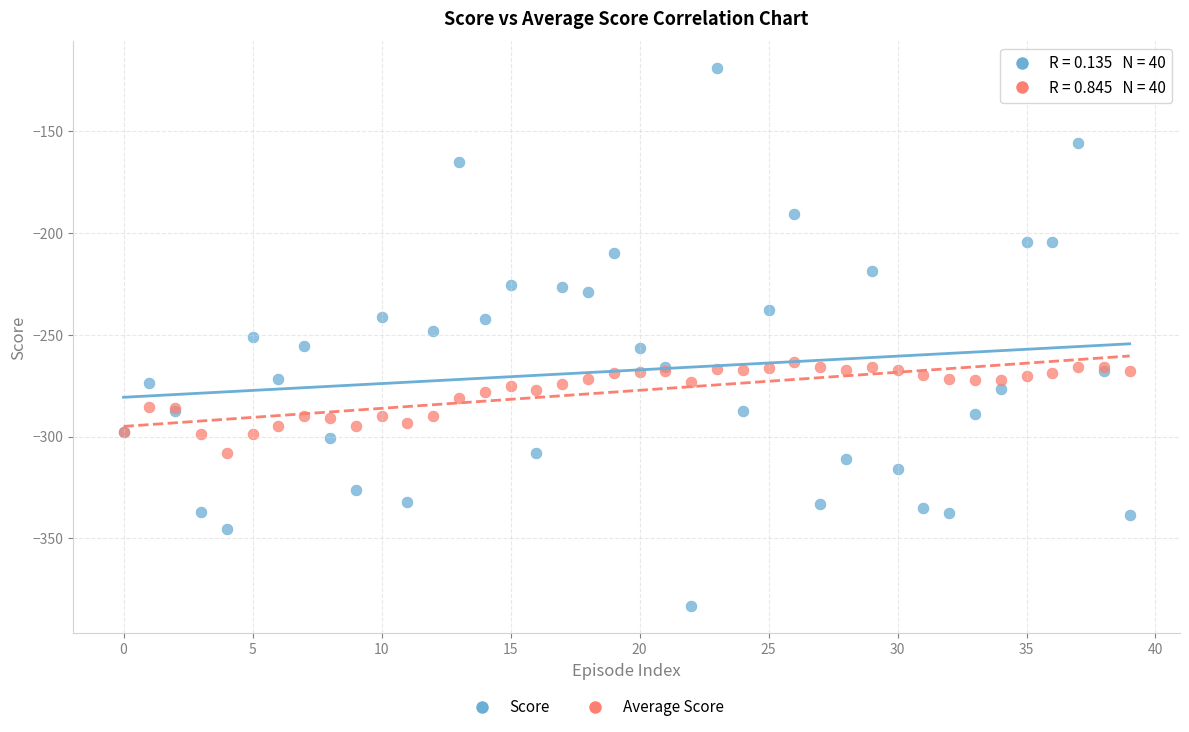

Which series reaches the minimum Y coordinate?

Score